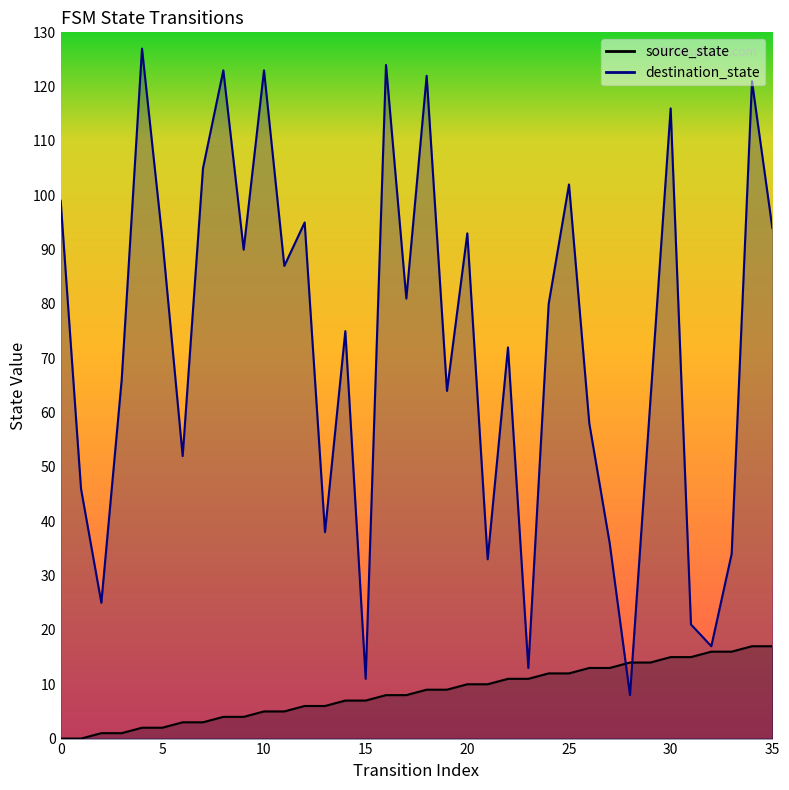

How many intersections are there between destination_state and source_state?

2